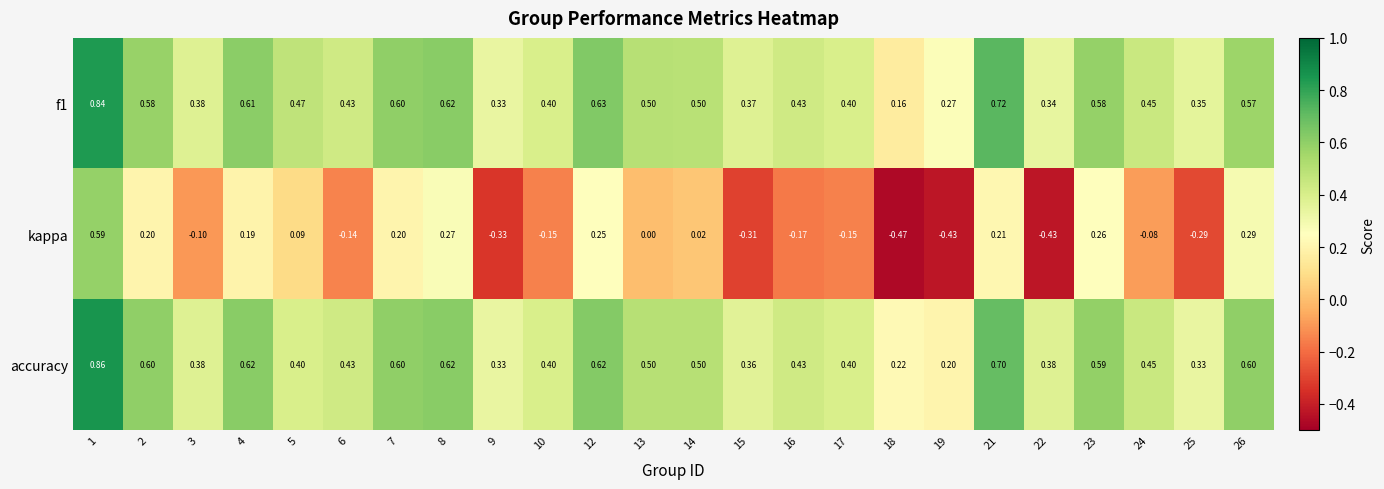

At 21, list the series in order from smallest to largest.

kappa, accuracy, f1